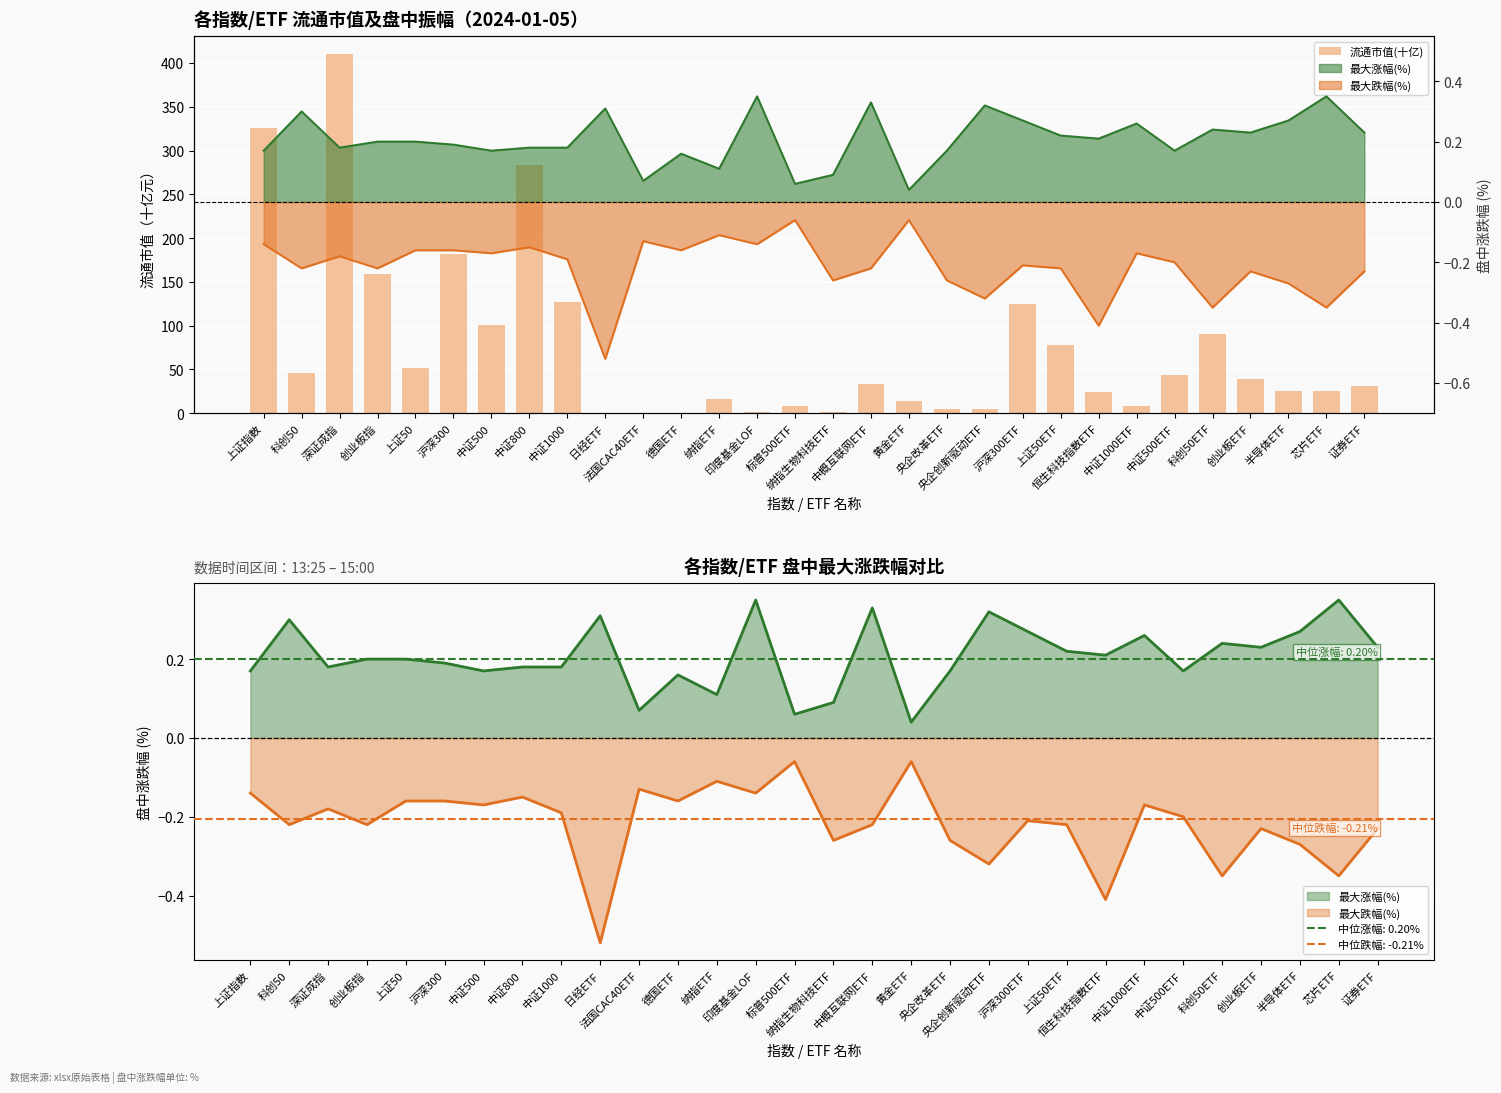

What is the change in value from 中证500 to 中概互联网ETF?

-67.8